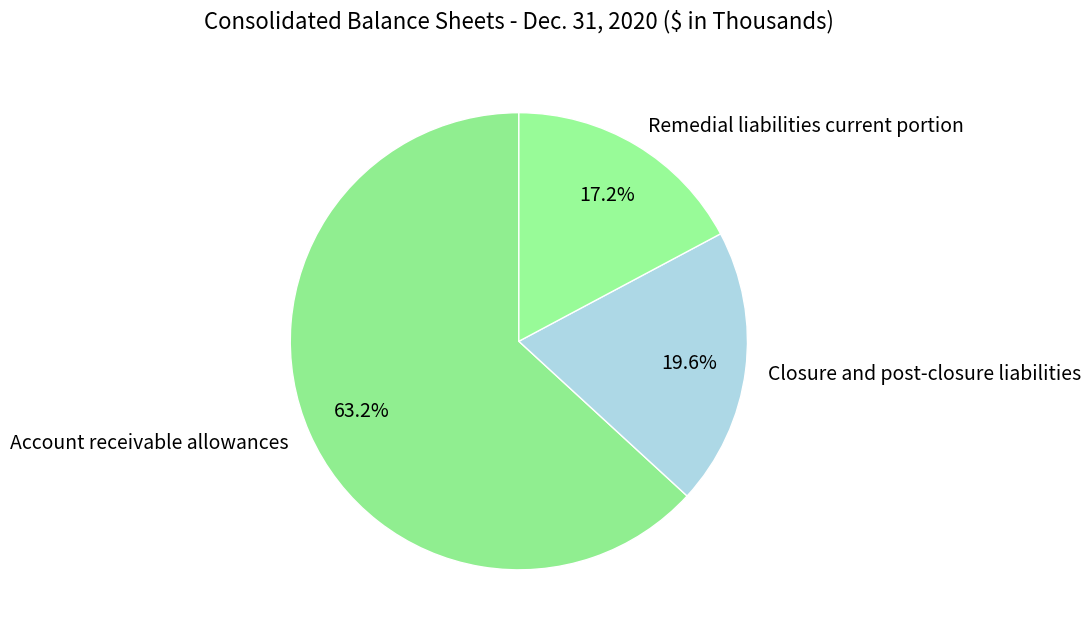

True or false: Remedial liabilities current portion accounts for 17% of the total.

True